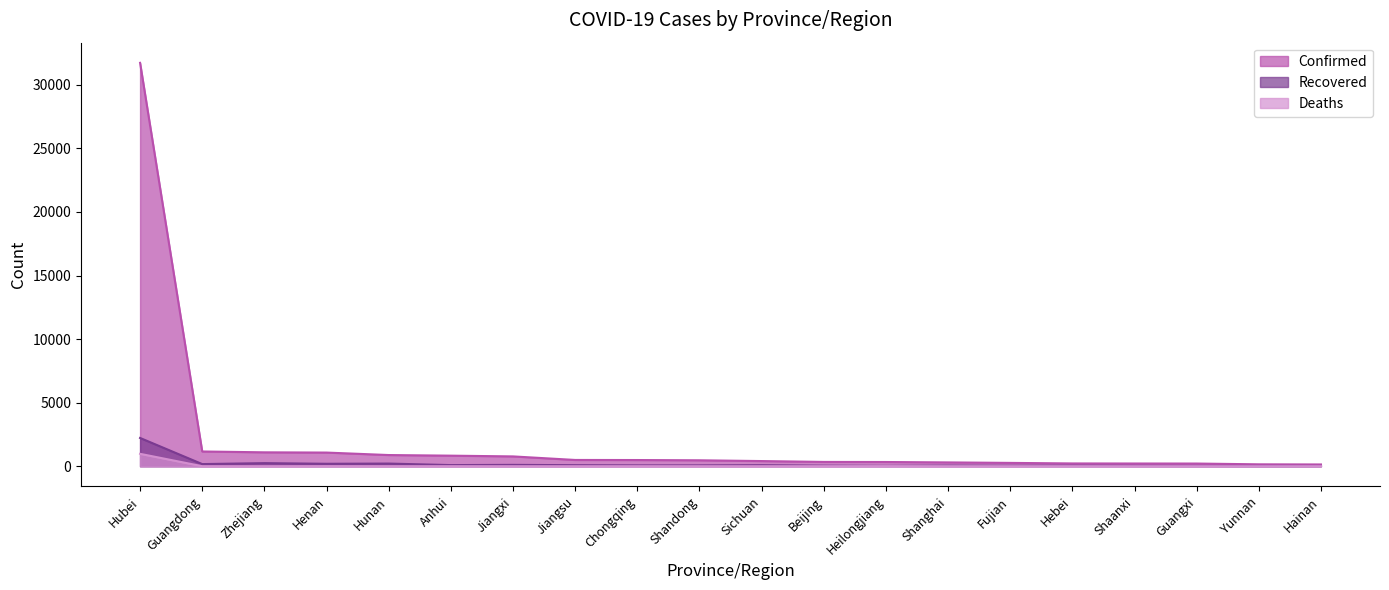

At how many categories does at least one series exceed 22870?

1